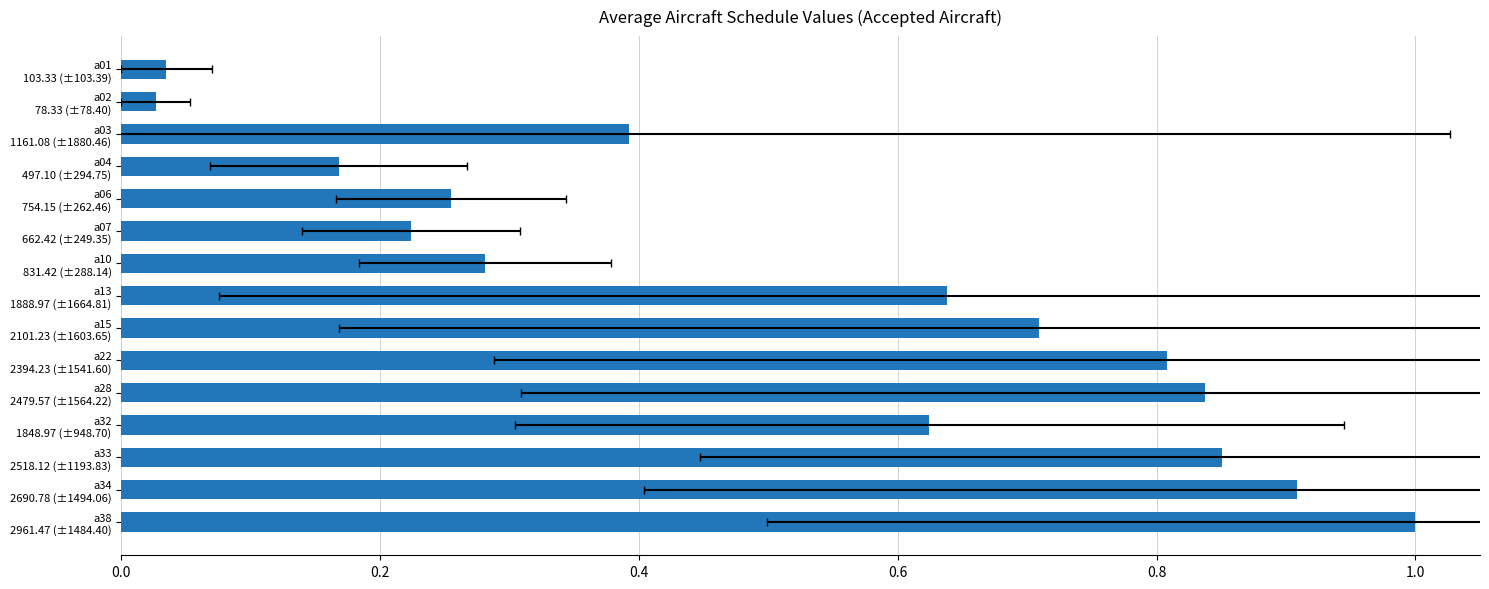

The chart shows a value of 0.0 at a02 78.33 (±78.40). True or false?

True